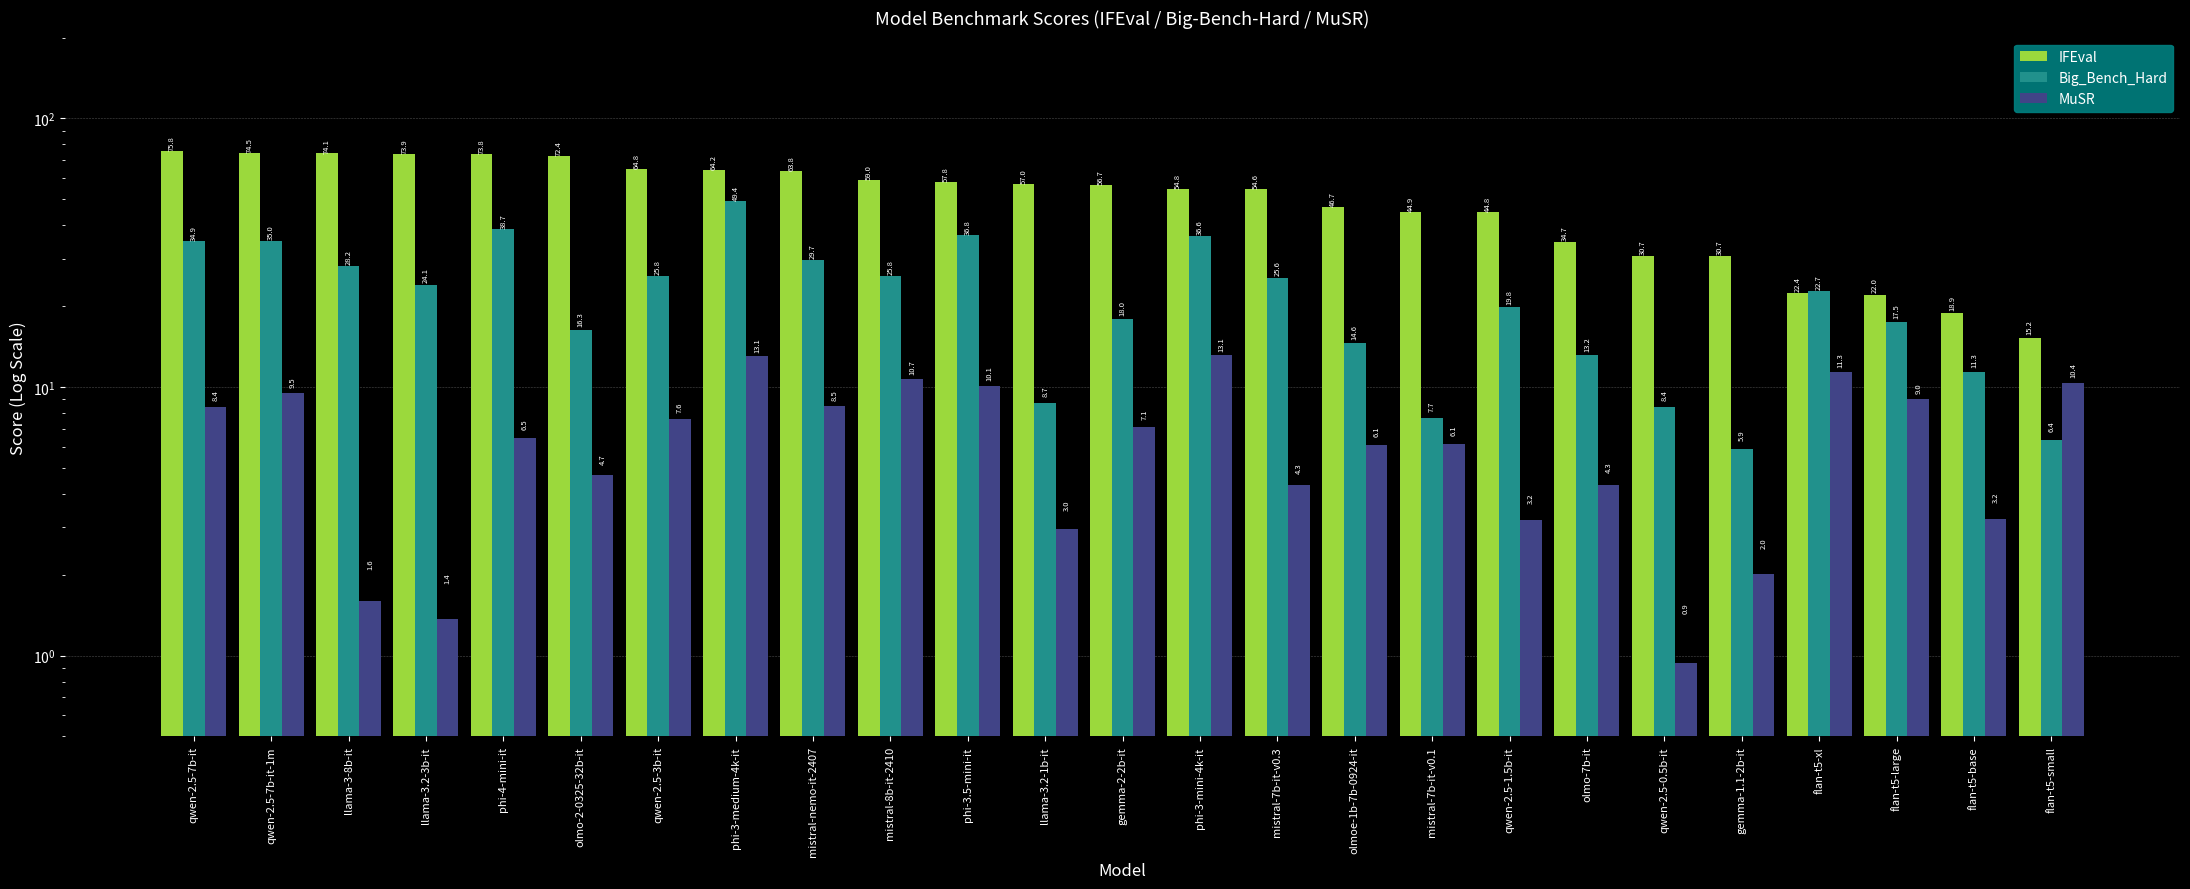

Rank the series by their average value, from lowest to highest.

MuSR, Big_Bench_Hard, IFEval